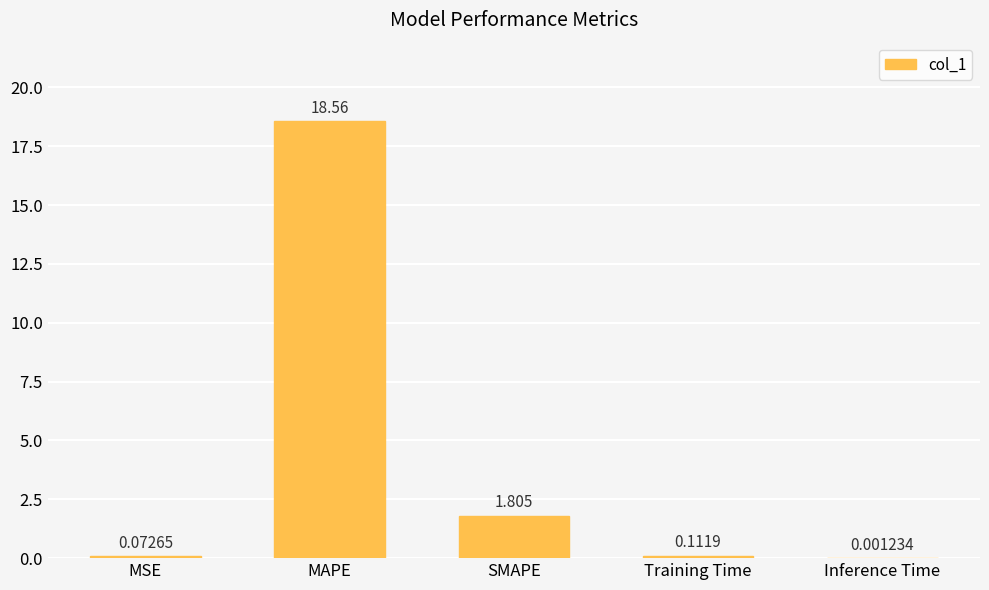

Are the bars grouped side by side (vs. stacked)?

No